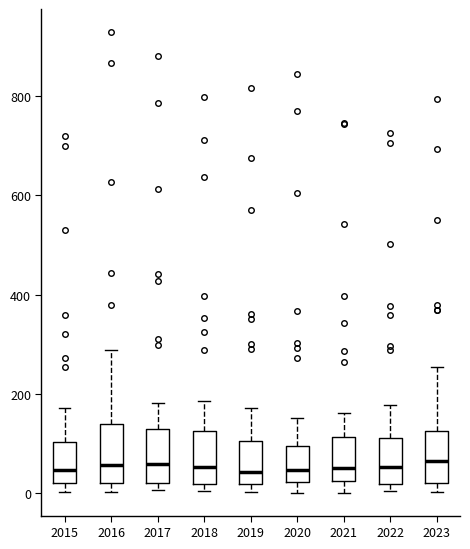

Where is the lower edge of the box at x = 2020 on the y-axis? The values are not printed on the chart, so give them approximately, as read against the axis.

20